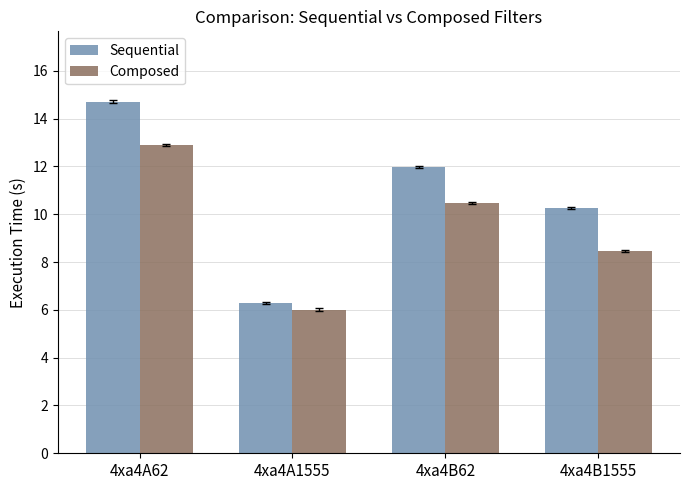

What is the minimum value shown in the chart?

6.0